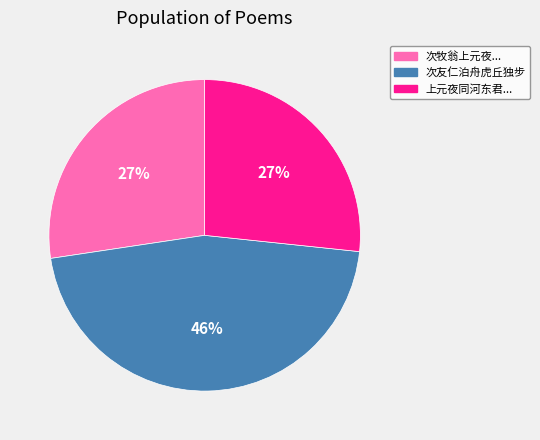

To the nearest percent, what is the difference between the largest and smallest slice percentages?

19%